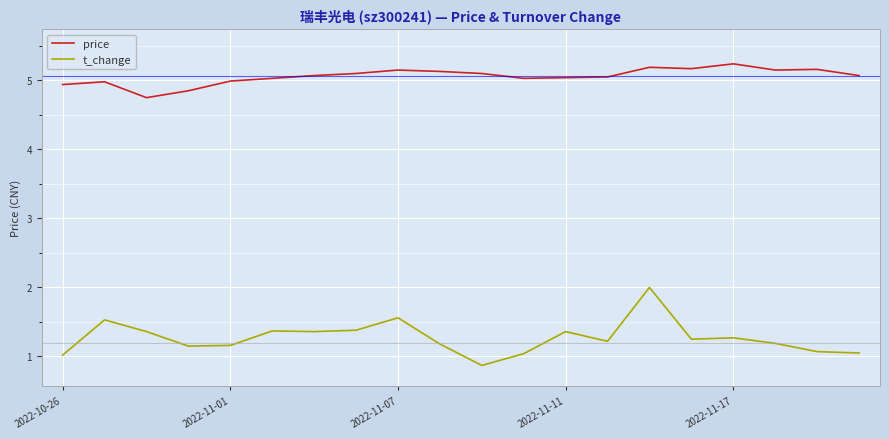

True or false: t_change and price cross at least once.

False